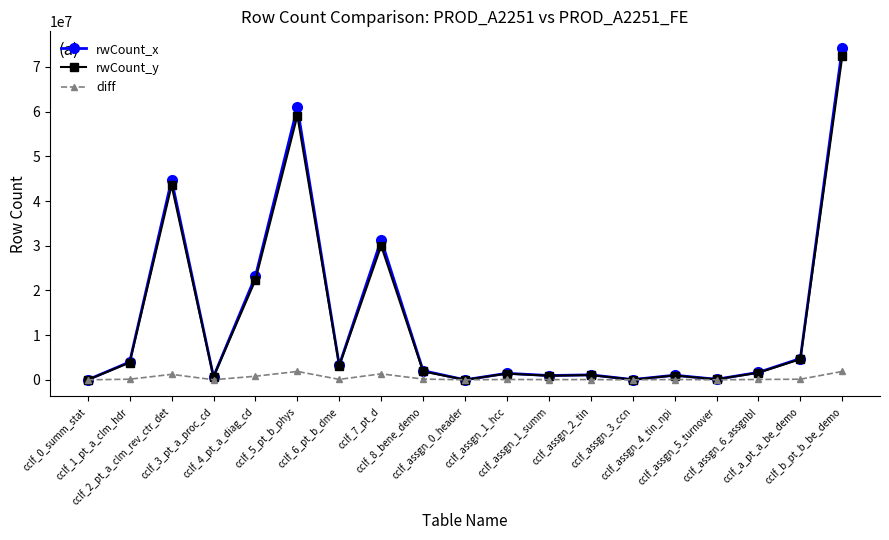

At which label is rwCount_y closest to 36191938?

cclf_7_pt_d